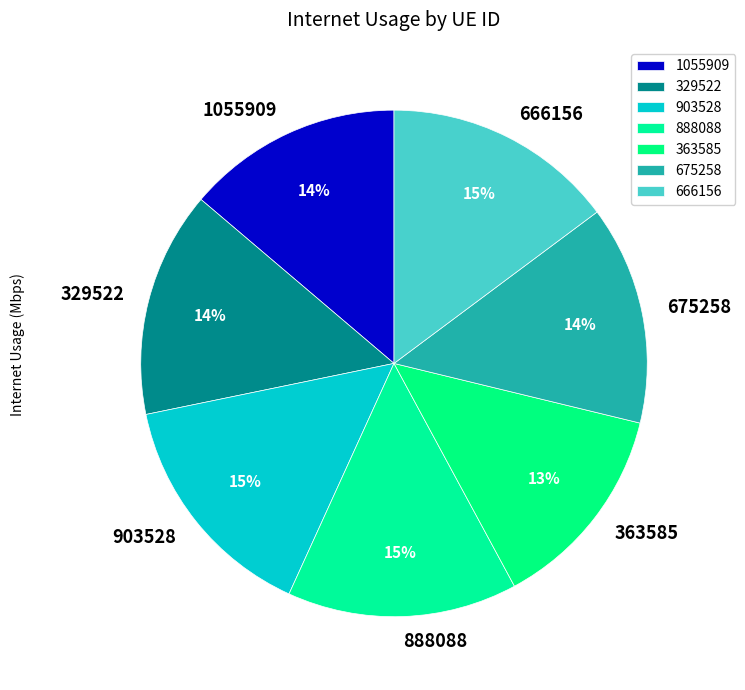

To the nearest percent, what is the difference between the 666156 and 1055909 slice percentages?

1%